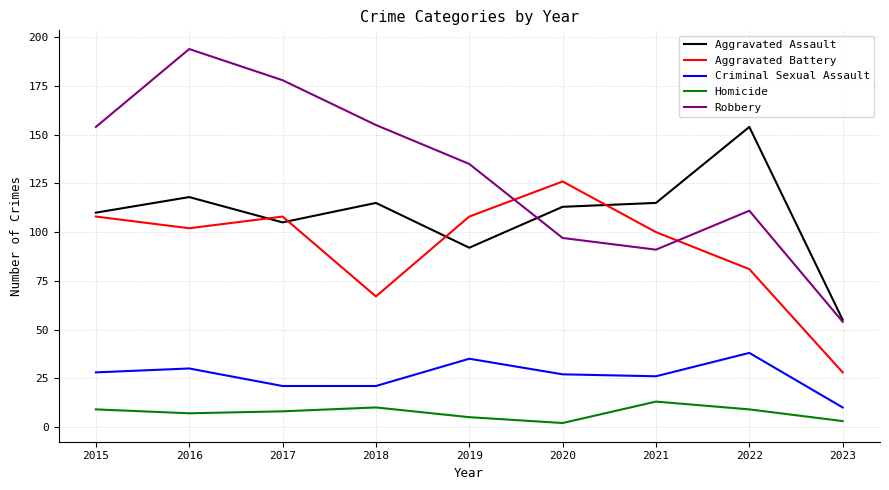

True or false: Aggravated Battery has a value of 100 at 2018.

False